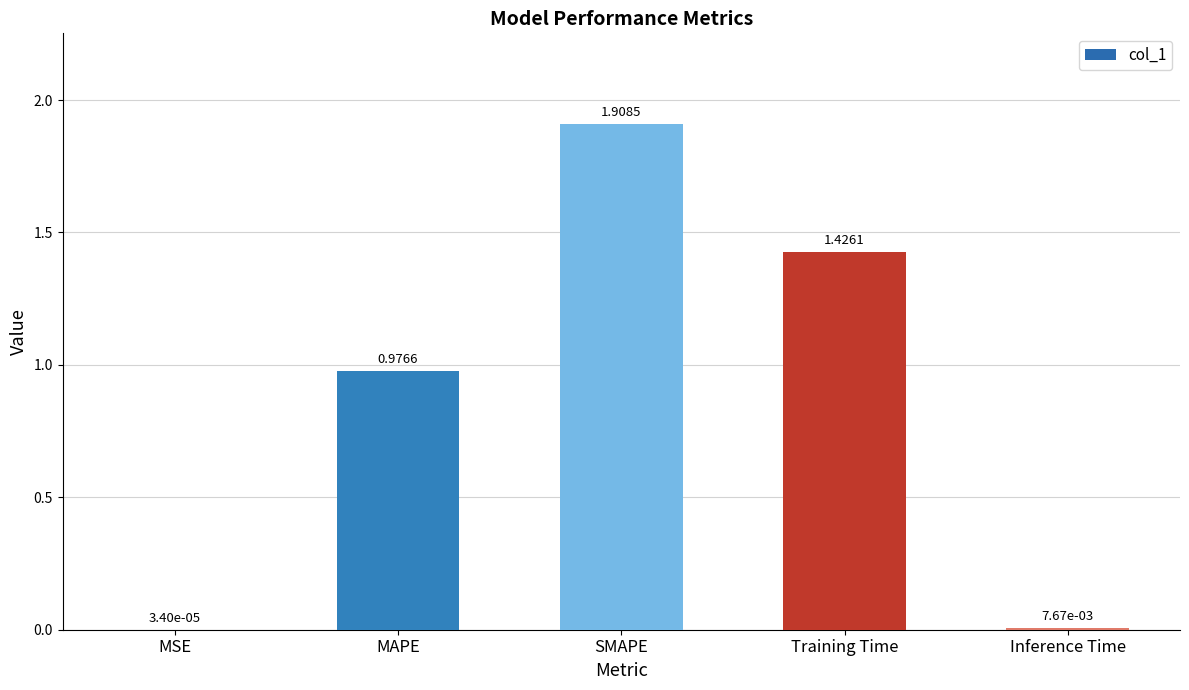

The value at Training Time is 1.0. True or false?

False